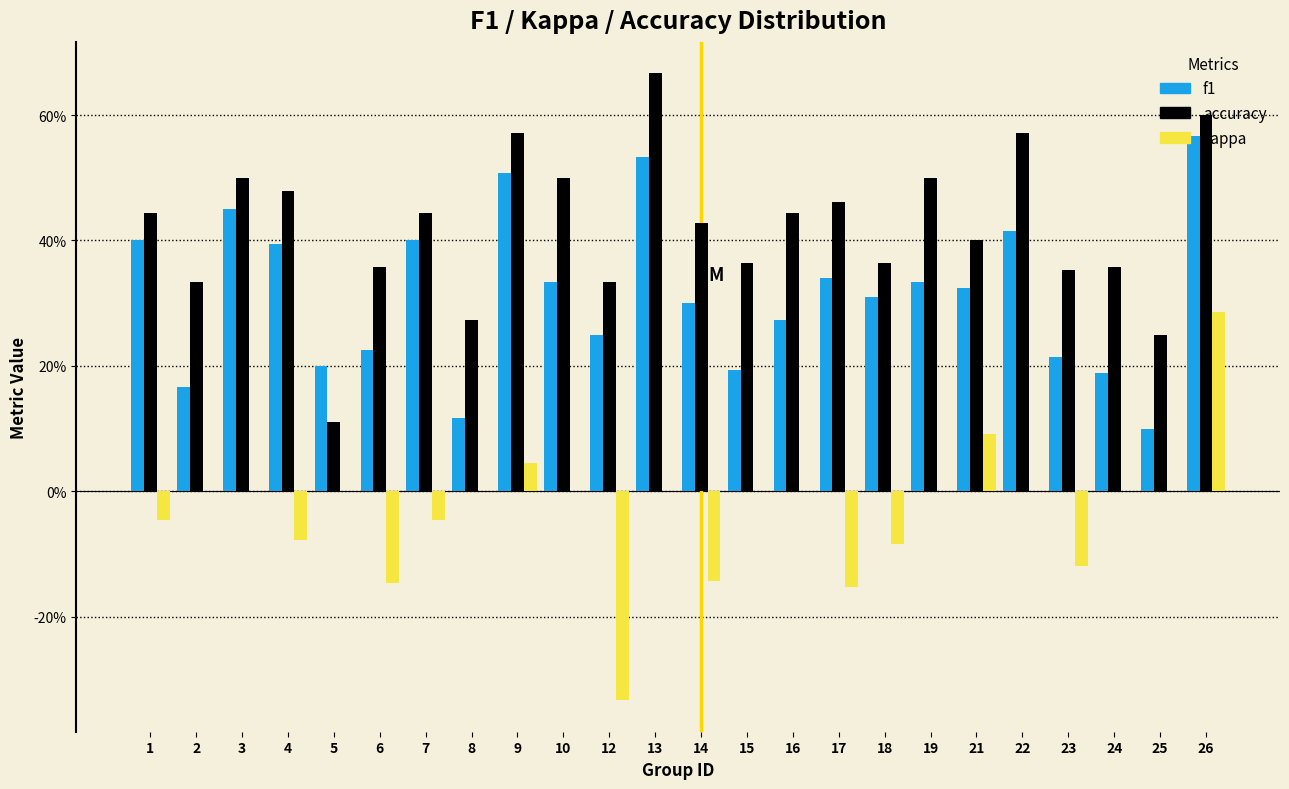

What are all the series names shown in the legend?

f1, accuracy, kappa